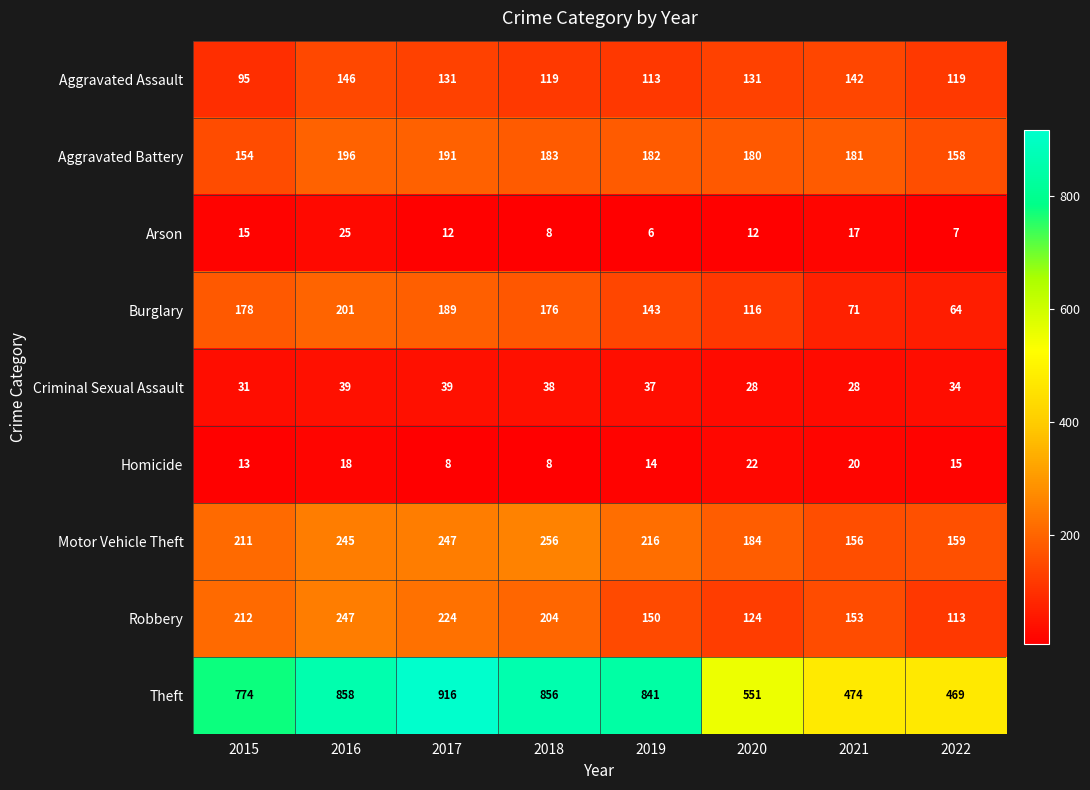

Rank the series by their maximum value, from lowest to highest.

Homicide, Arson, Criminal Sexual Assault, Aggravated Assault, Aggravated Battery, Burglary, Robbery, Motor Vehicle Theft, Theft